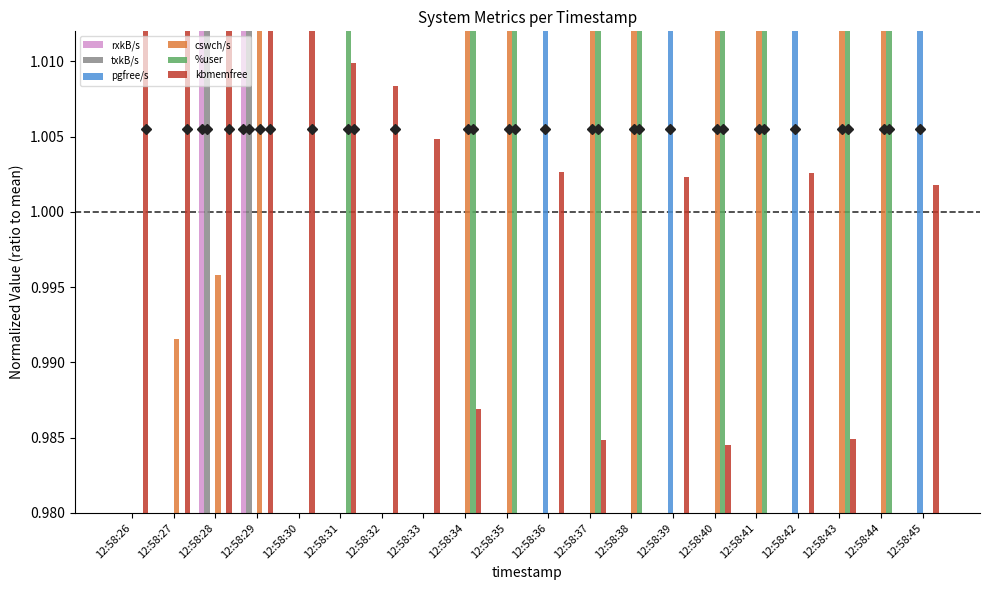

What is the average value of the cswch/s series?

1.0